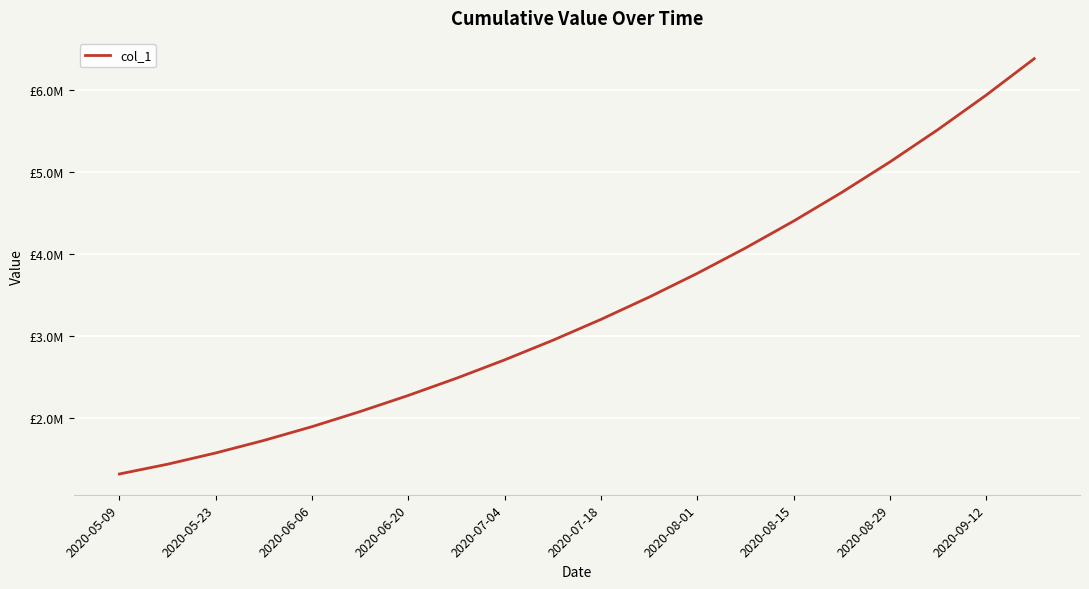

What is the maximum value shown in the chart?

6386000.0